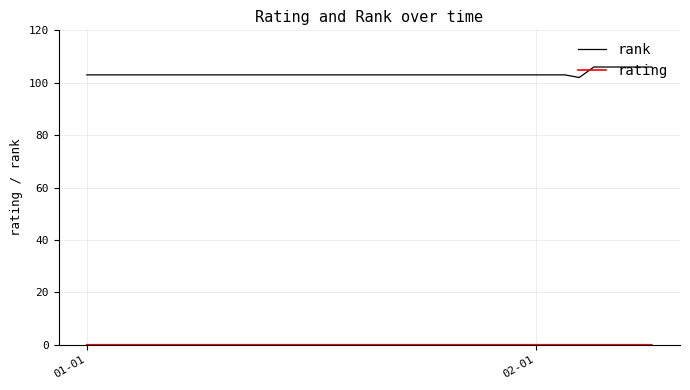

Which series has the largest total across all categories?

rank